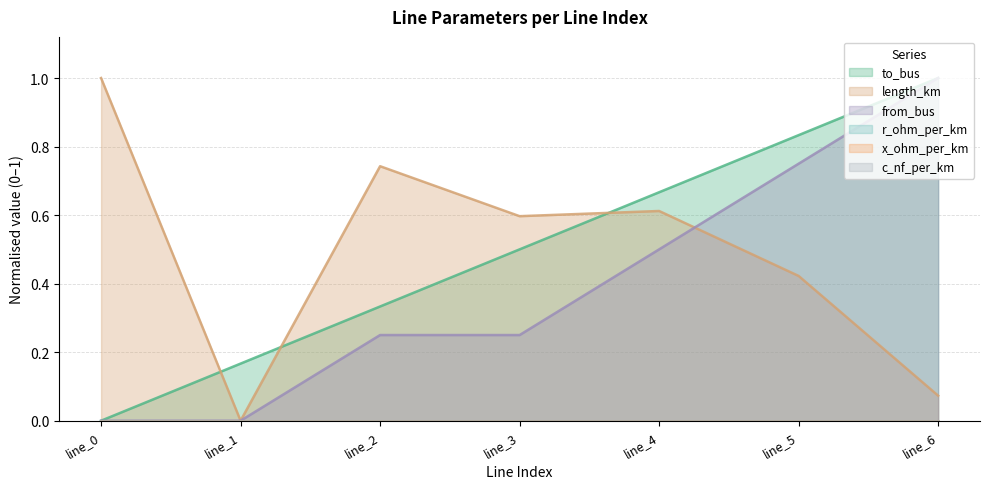

Reading left to right, list all the values displayed in this chart.

to_bus: 0.0	0.2	0.3	0.5	0.7	0.8	1.0
length_km: 1.0	0.0	0.7	0.6	0.6	0.4	0.1
from_bus: 0.0	0.0	0.2	0.2	0.5	0.7	1.0